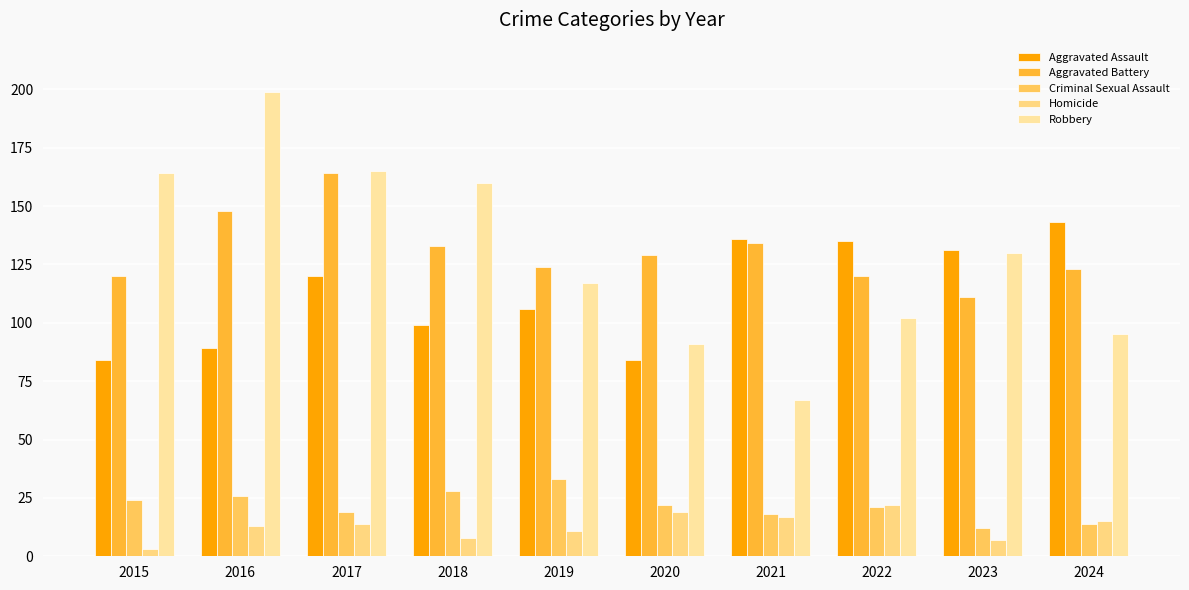

Count the number of data series in this chart.

5